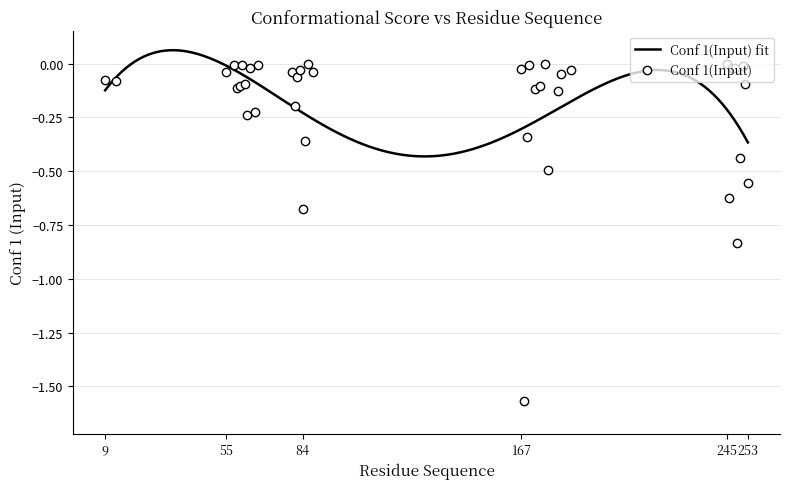

Reading right to left, what are all the values shown in this chart?

253=-0.6	252=-0.1	251=-0.0	250=-0.4	249=-0.8	248=-0.0	247=-0.0	246=-0.6	245=-0.0	186=-0.0	182=-0.0	181=-0.1	177=-0.5	176=-0.0	174=-0.1	172=-0.1	170=-0.0	169=-0.3	168=-1.6	167=-0.0	88=-0.0	86=-0.0	85=-0.4	84=-0.7	83=-0.0	82=-0.1	81=-0.2	80=-0.0	67=-0.0	66=-0.2	64=-0.0	63=-0.2	62=-0.1	61=-0.0	60=-0.1	59=-0.1	58=-0.0	55=-0.0	13=-0.1	9=-0.1